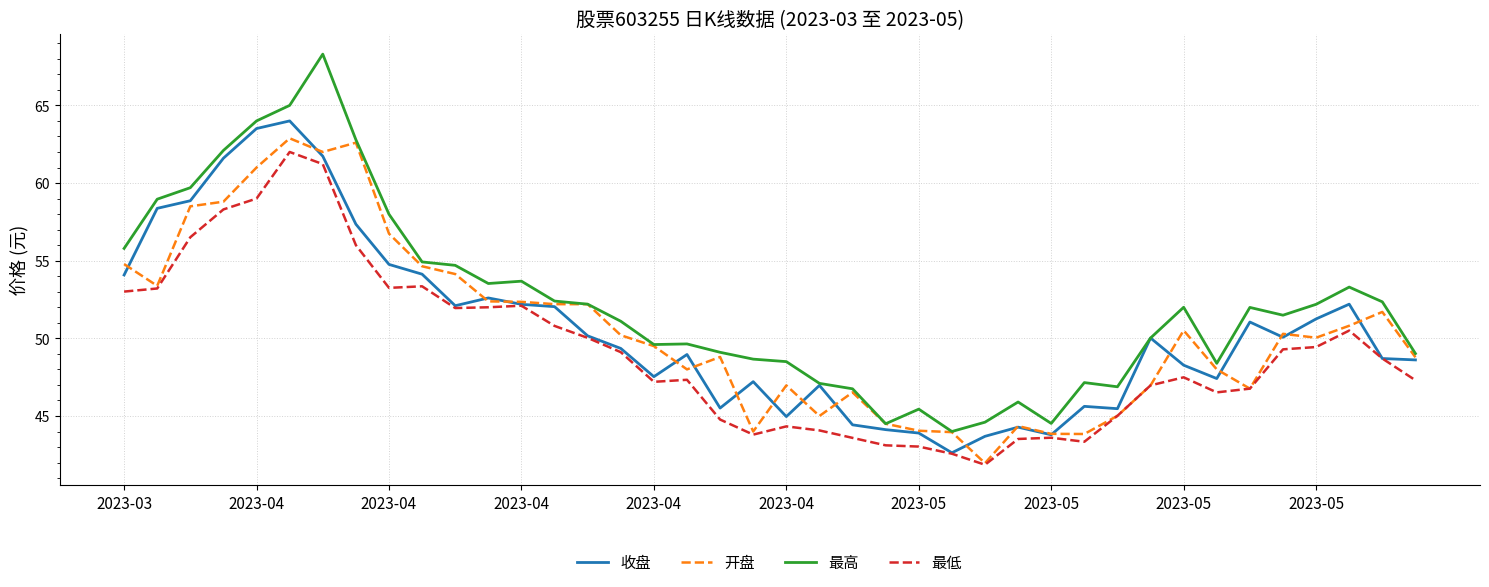

True or false: 最低 and 最高 intersect in this chart.

False